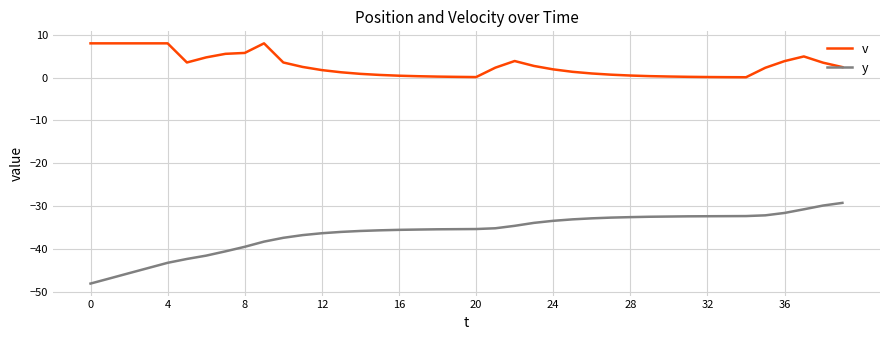

True or false: v and y cross at least once.

False